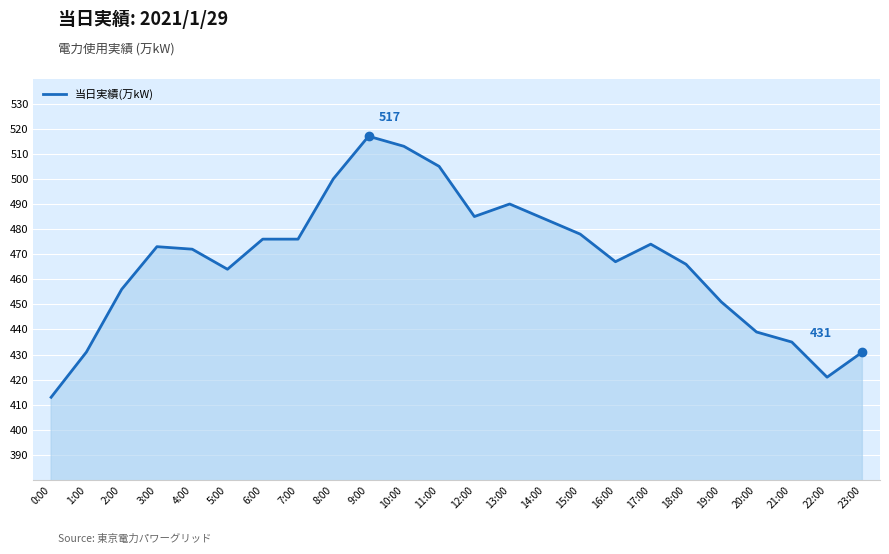

Read the value at 18:00, to the nearest 10.

470